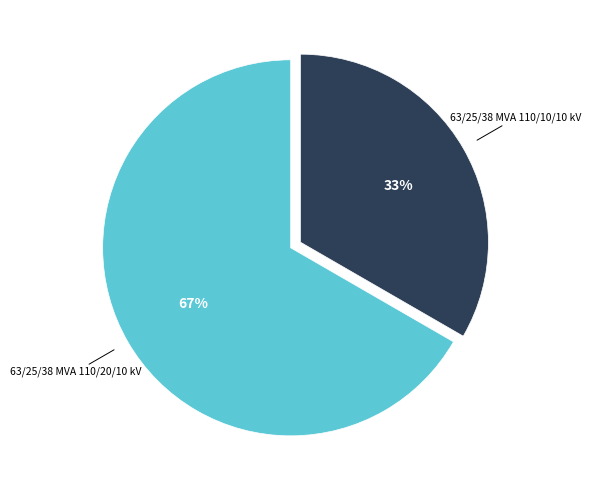

Does any single category account for the majority?

Yes